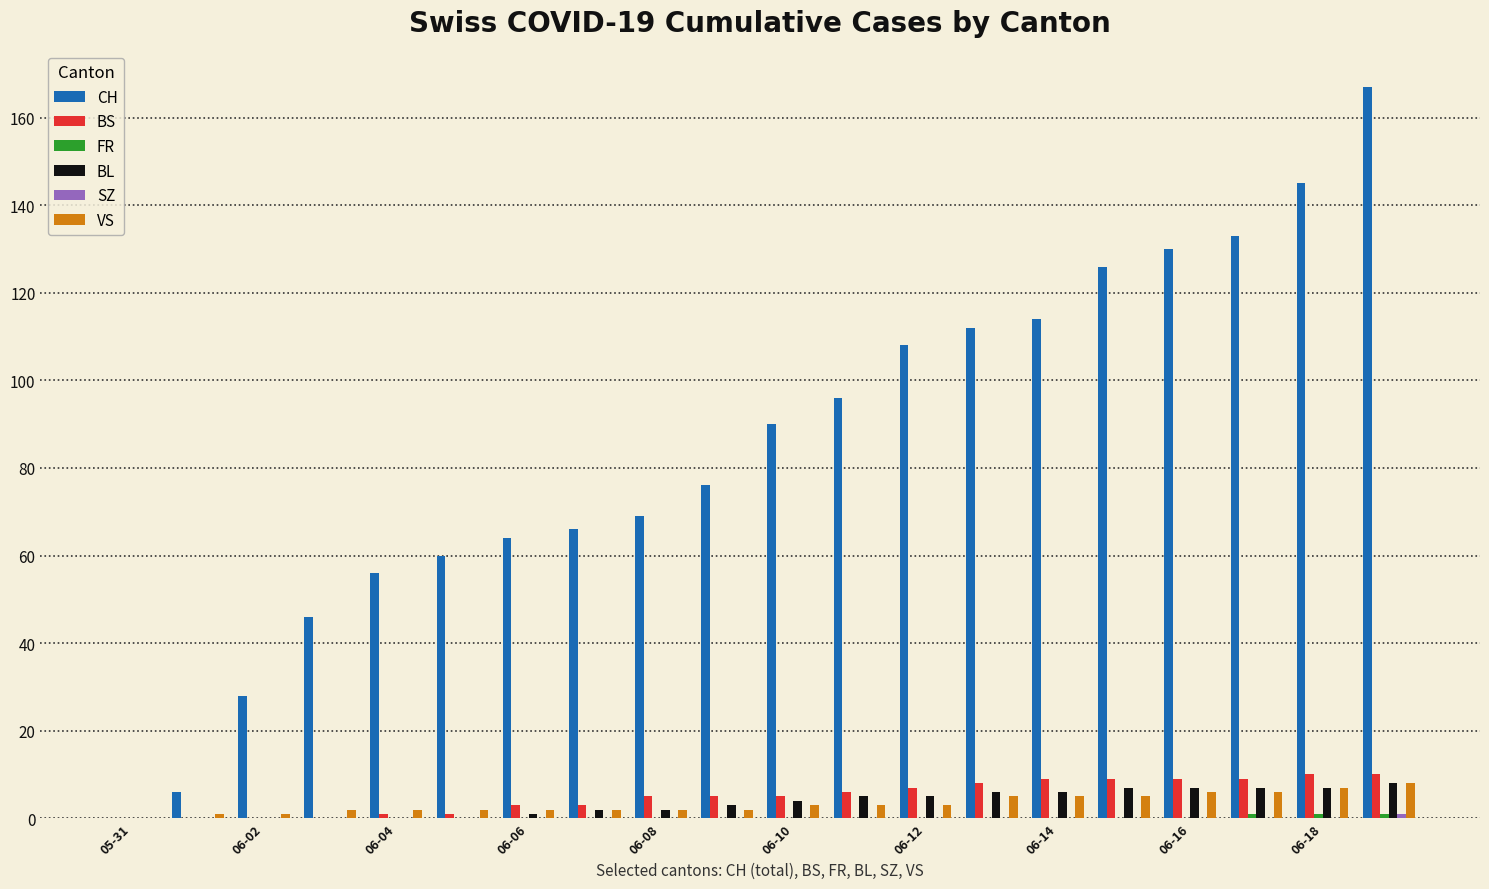

What is the average value of the VS series?

3